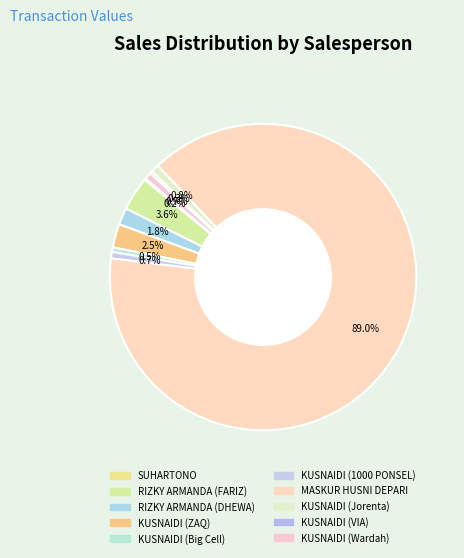

To the nearest percent, what portion does RIZKY ARMANDA (DHEWA) represent?

2%